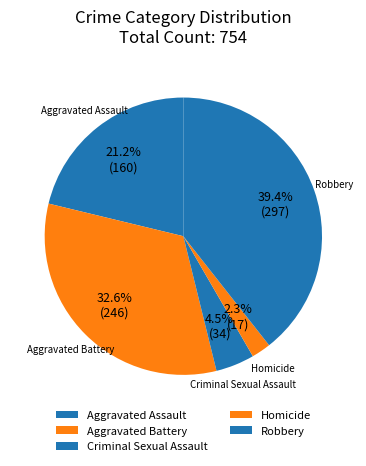

What is the ratio of the value at Robbery to the value at Aggravated Assault?

1.9